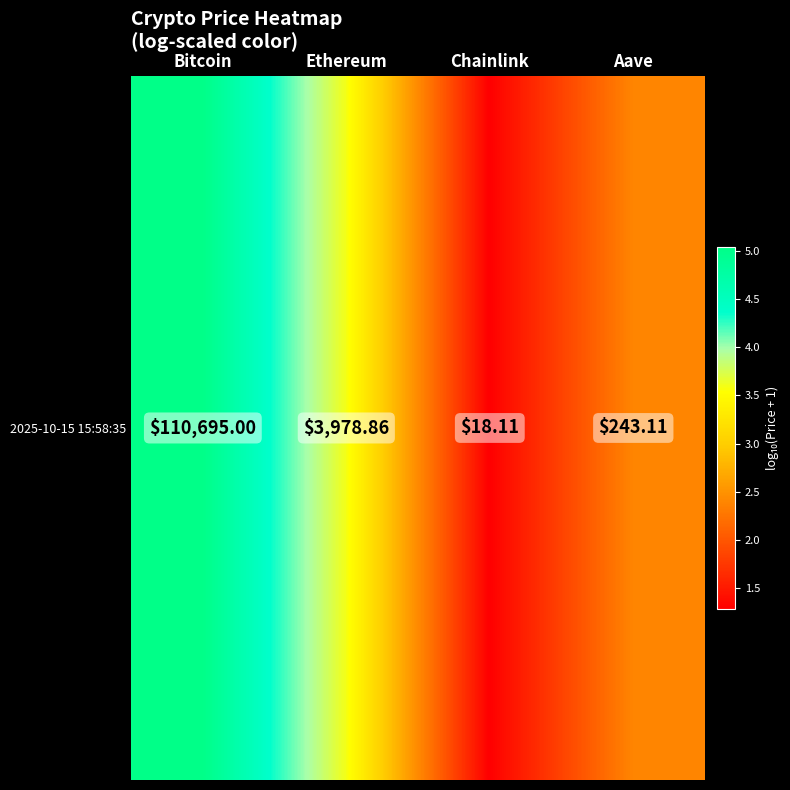

How many data points are above 3?

2